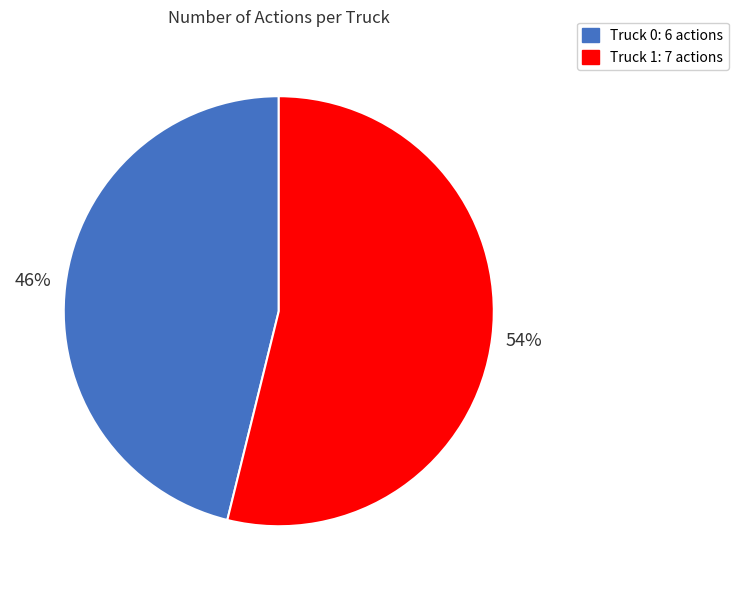

To the nearest percent, what is the combined percentage of Truck 1 and Truck 0?

100%